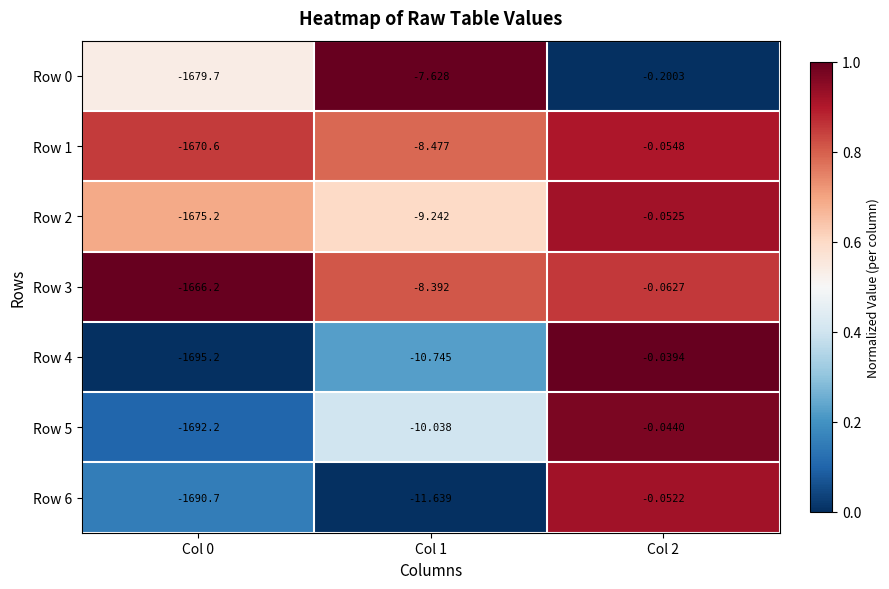

How many series are shown in this chart?

7